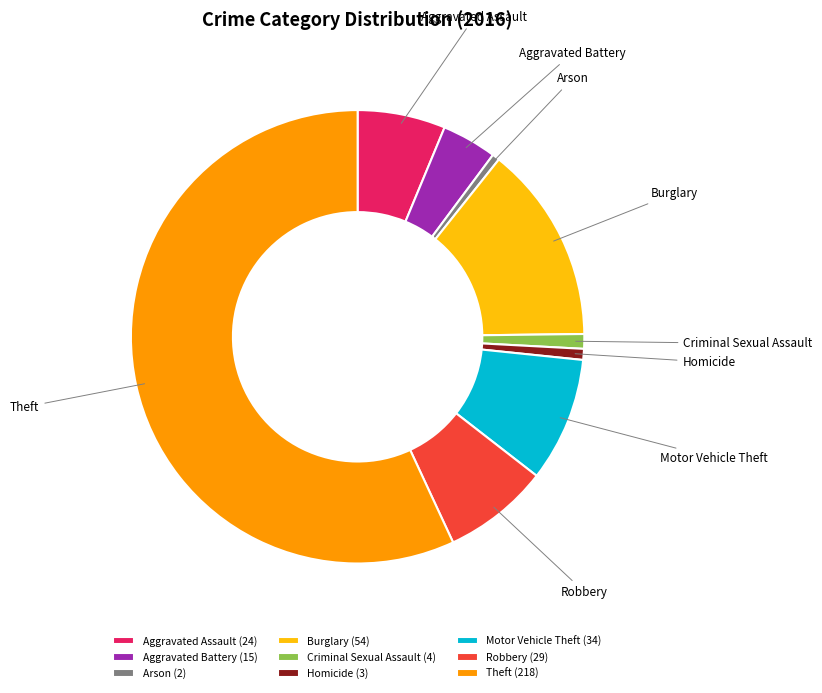

Which slice is the largest?

Theft